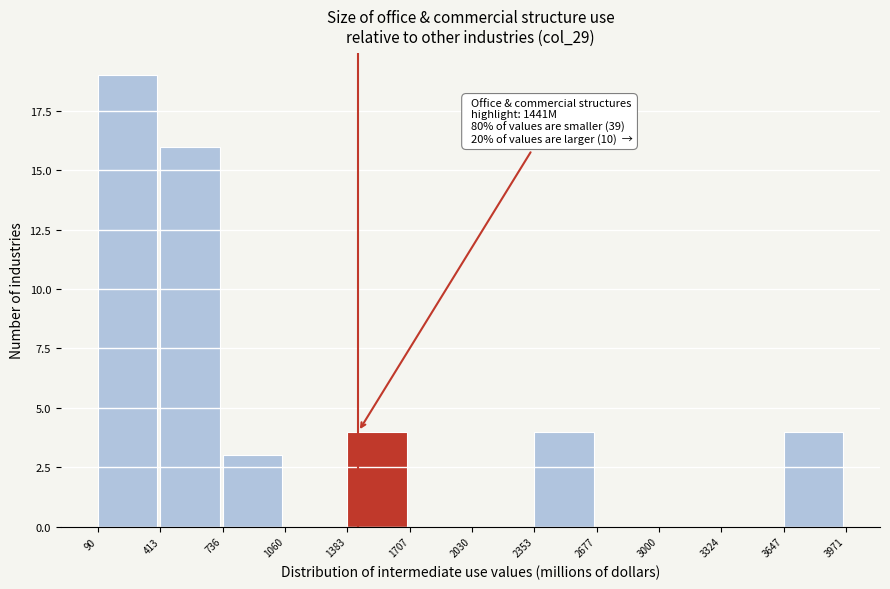

Over which range of the x-axis is the bar tallest?

90 to 413